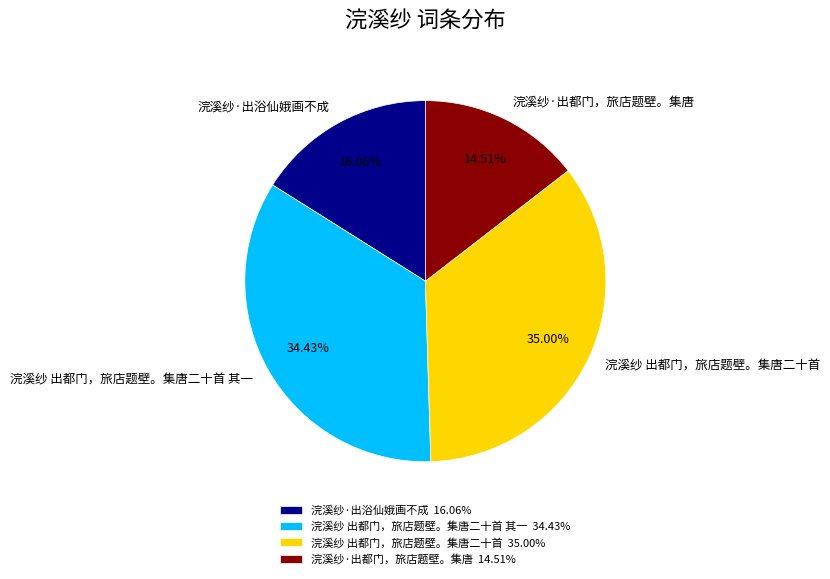

Is there a majority slice in this chart?

No